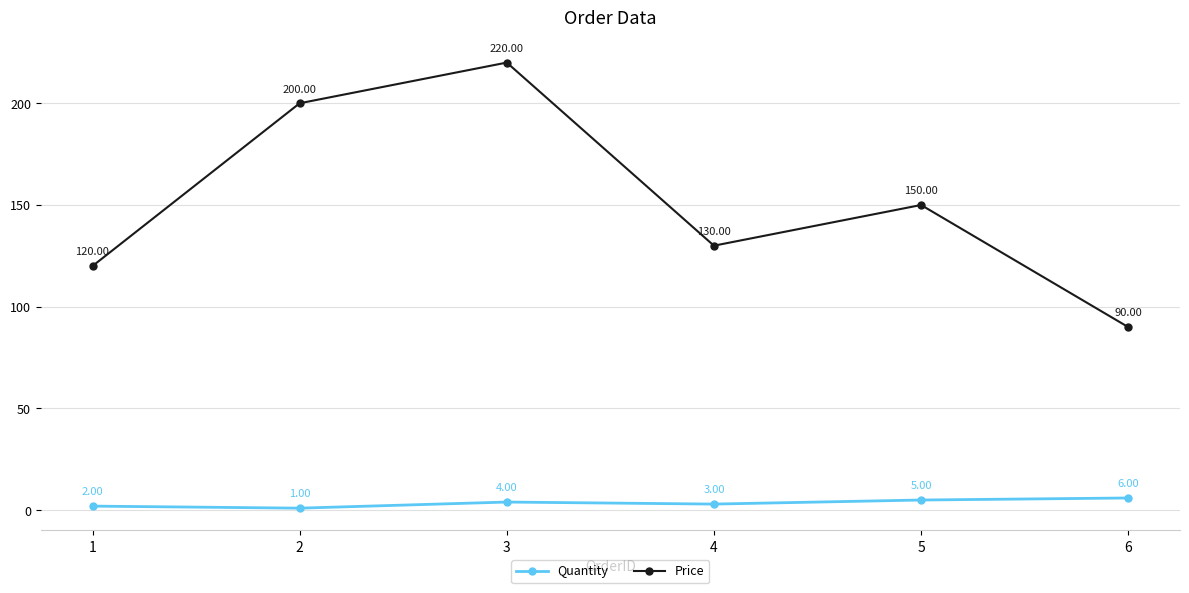

Which label corresponds to the smallest value in the chart?

2